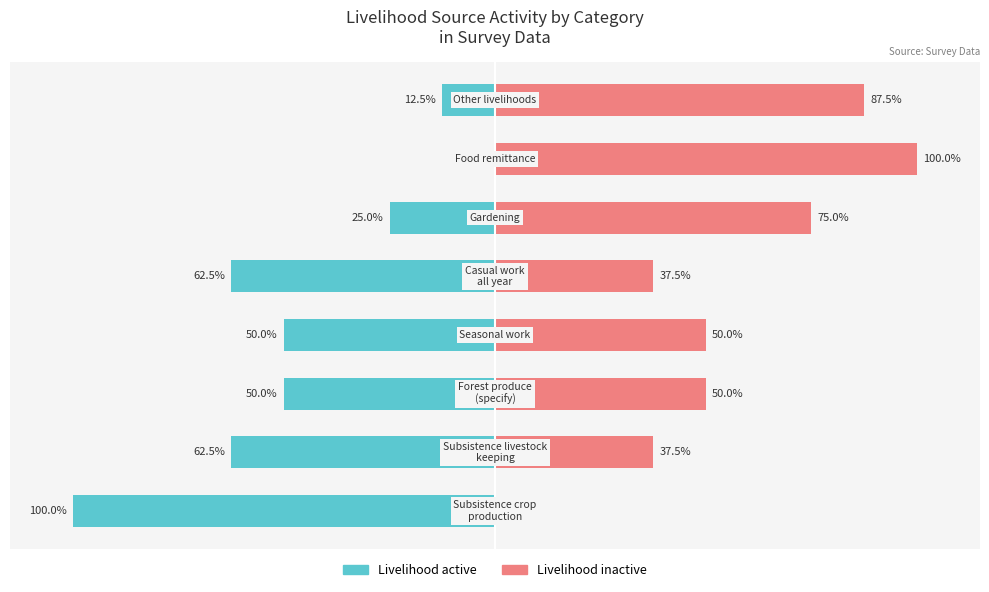

What is the value of the Livelihood active bar at the 2nd from the left?

-62.5